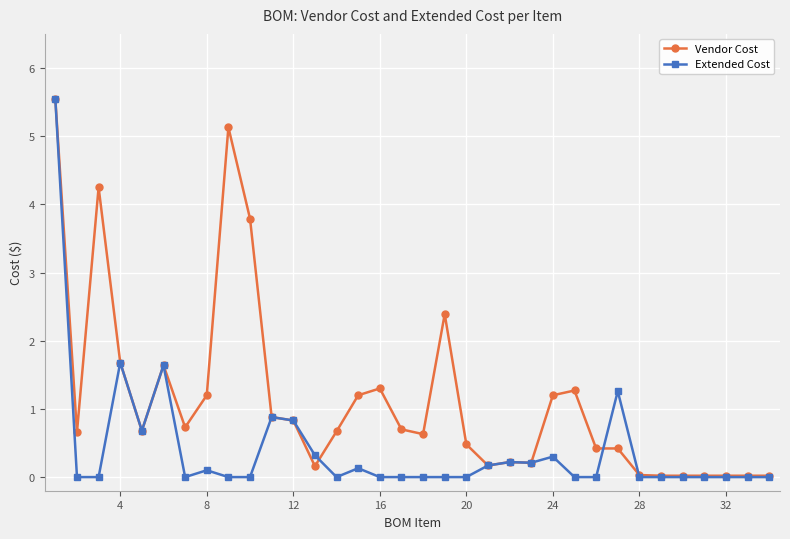

Which series has the largest range (max minus min)?

Extended Cost